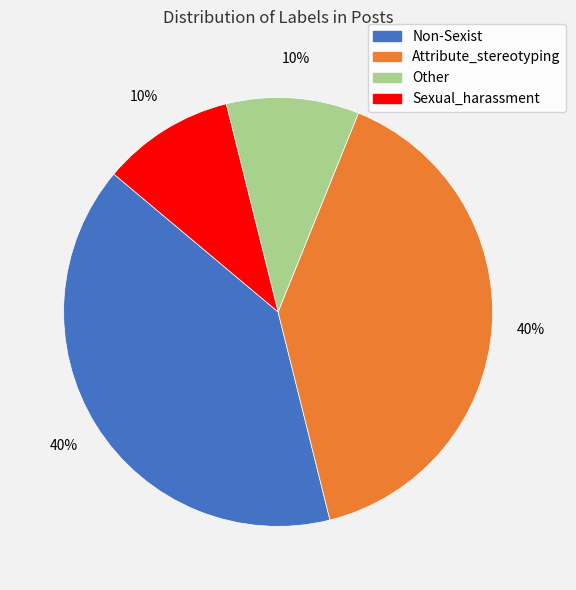

To the nearest percent, what is the average slice percentage?

25%